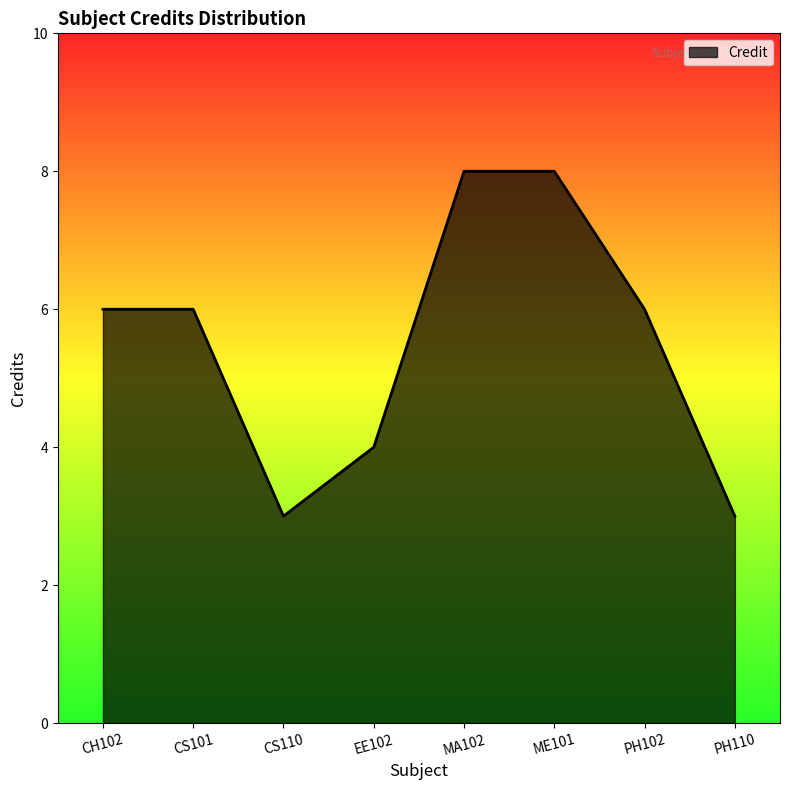

Which has a higher value, EE102 or ME101?

ME101